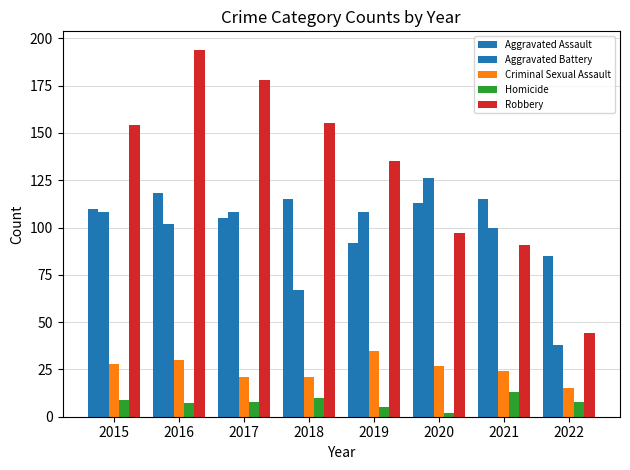

Reading right to left, transcribe all the data shown in this chart.

Aggravated Assault: 85	115	113	92	115	105	118	110
Aggravated Battery: 38	100	126	108	67	108	102	108
Criminal Sexual Assault: 15	24	27	35	21	21	30	28
Homicide: 8	13	2	5	10	8	7	9
Robbery: 44	91	97	135	155	178	194	154